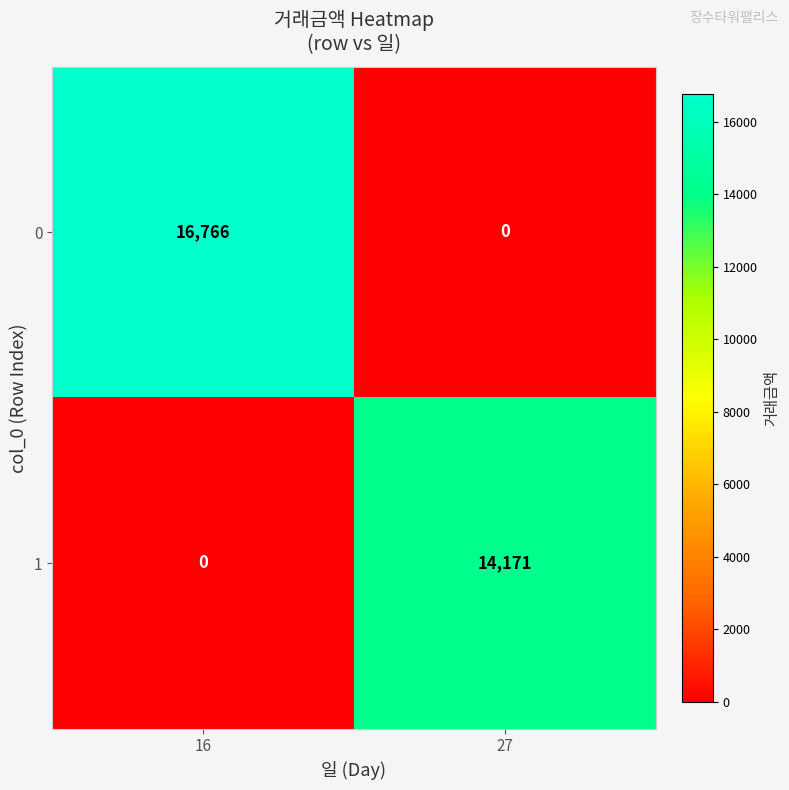

The value of 0 at 27 is -7680. True or false?

False